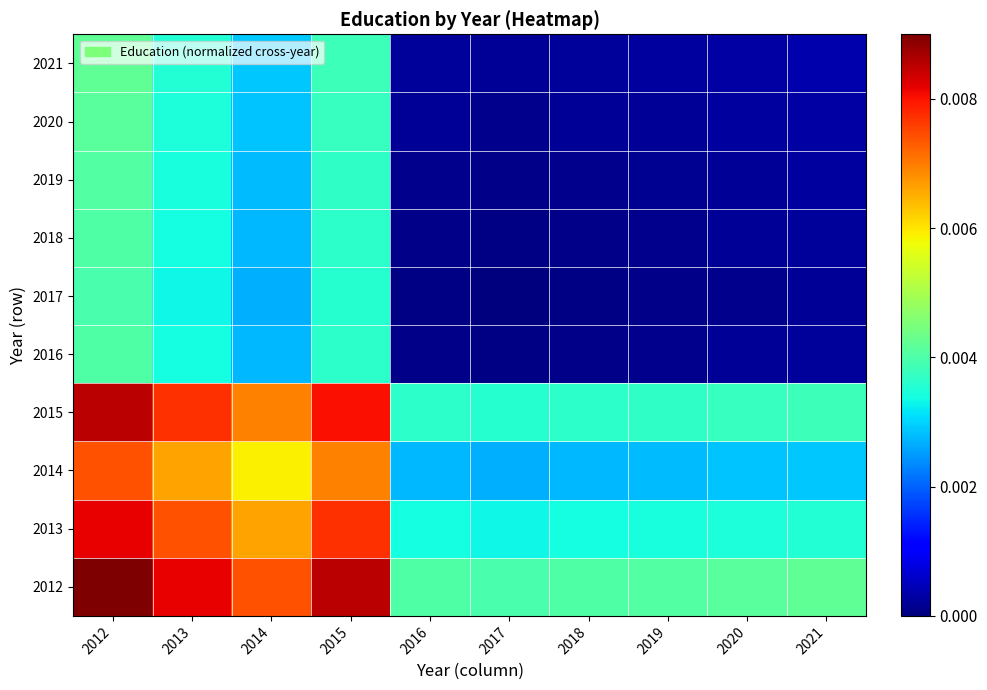

How many distinct data groups are displayed?

10